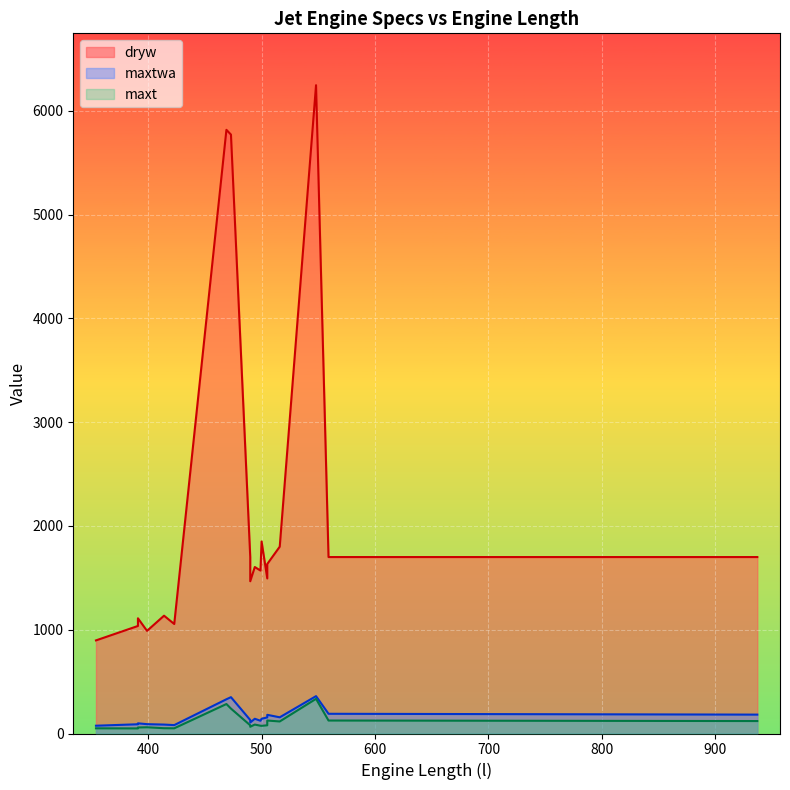

Does the chart display data point markers on the line(s)?

No